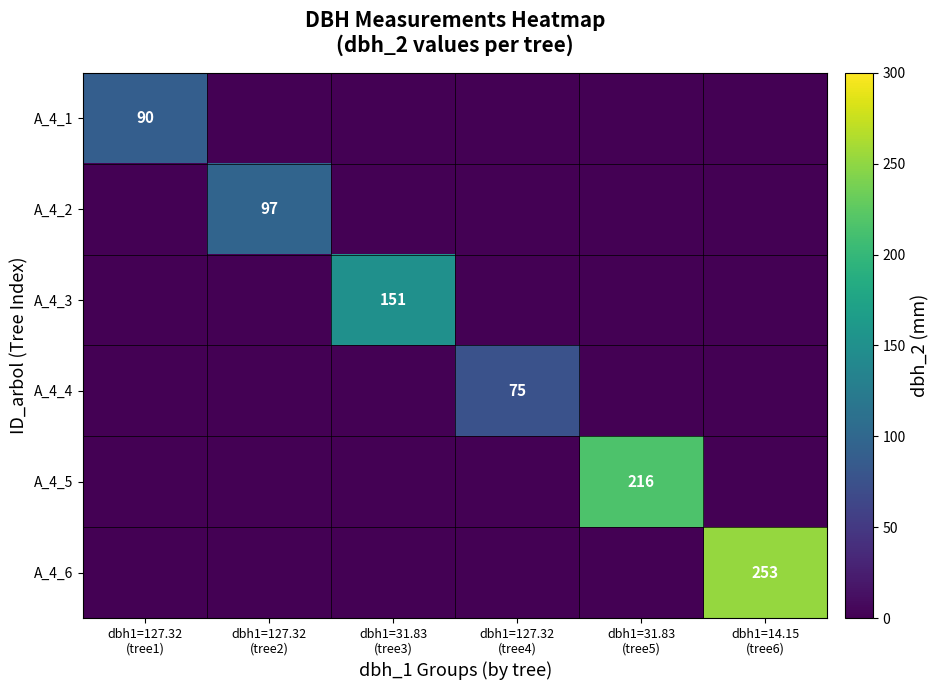

The A_4_5 series shows -107 at dbh1=127.32 (tree2). True or false?

False